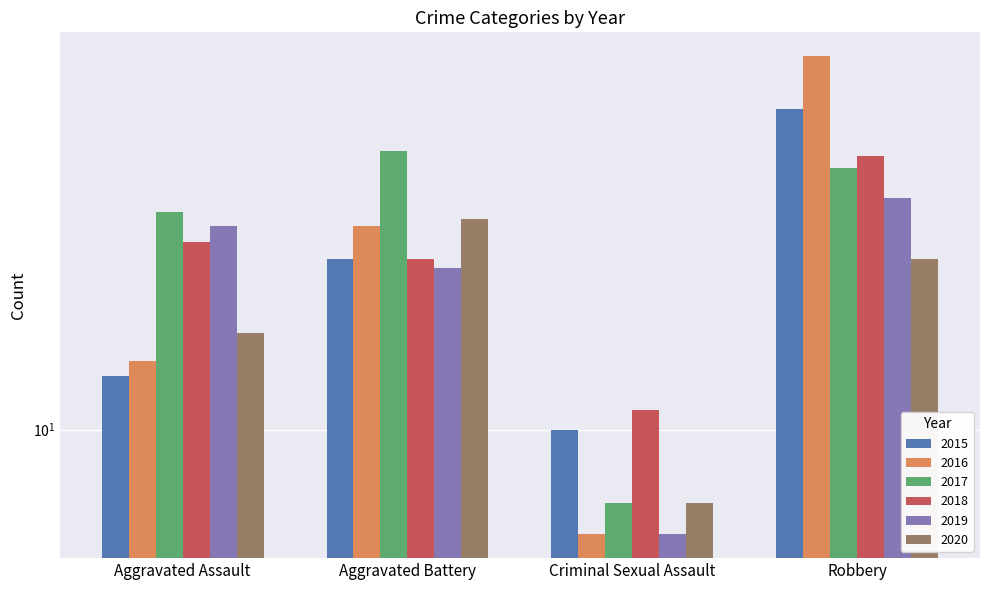

Which category has the highest value across all series?

Robbery